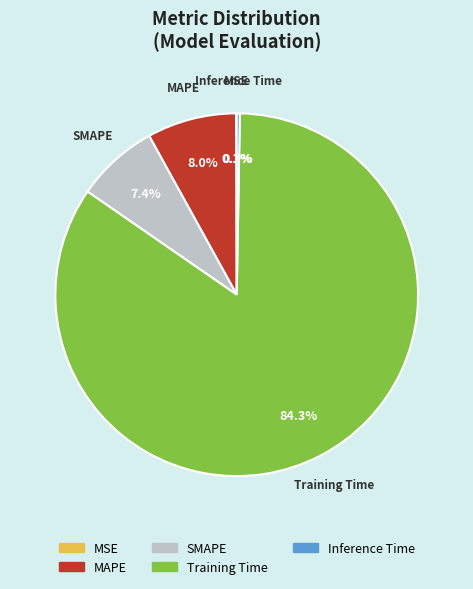

Do MAPE and SMAPE together represent more than half of the pie?

No